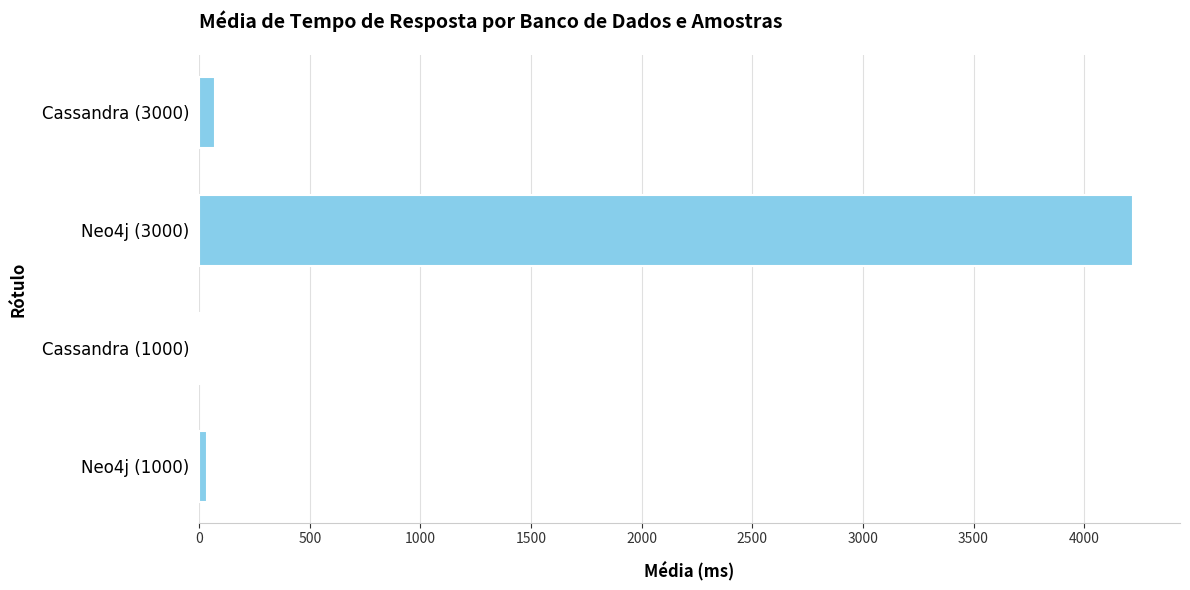

What is the sum of all values?

4330